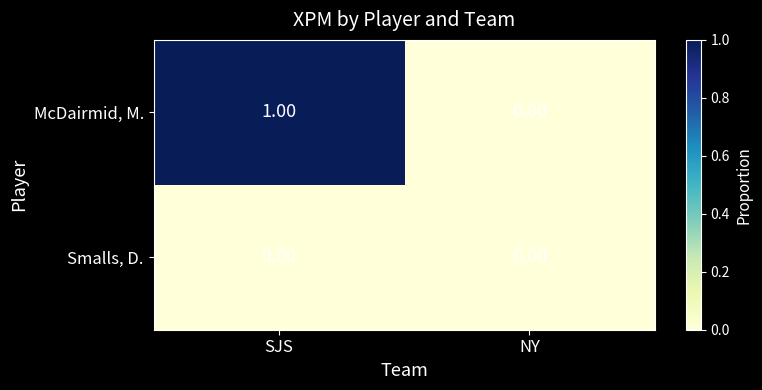

What is the total value across all series at SJS?

1